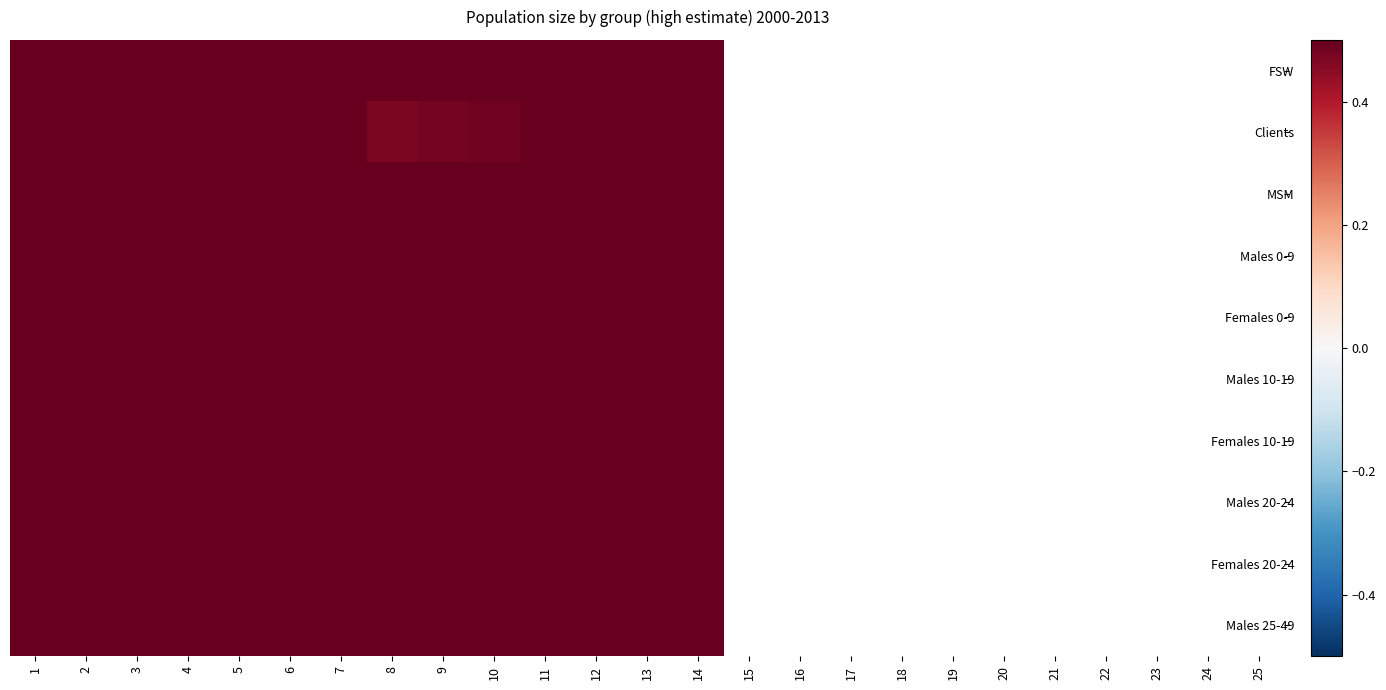

Is the value of FSW at 11 greater than the value of Females 0-9 at 11?

No